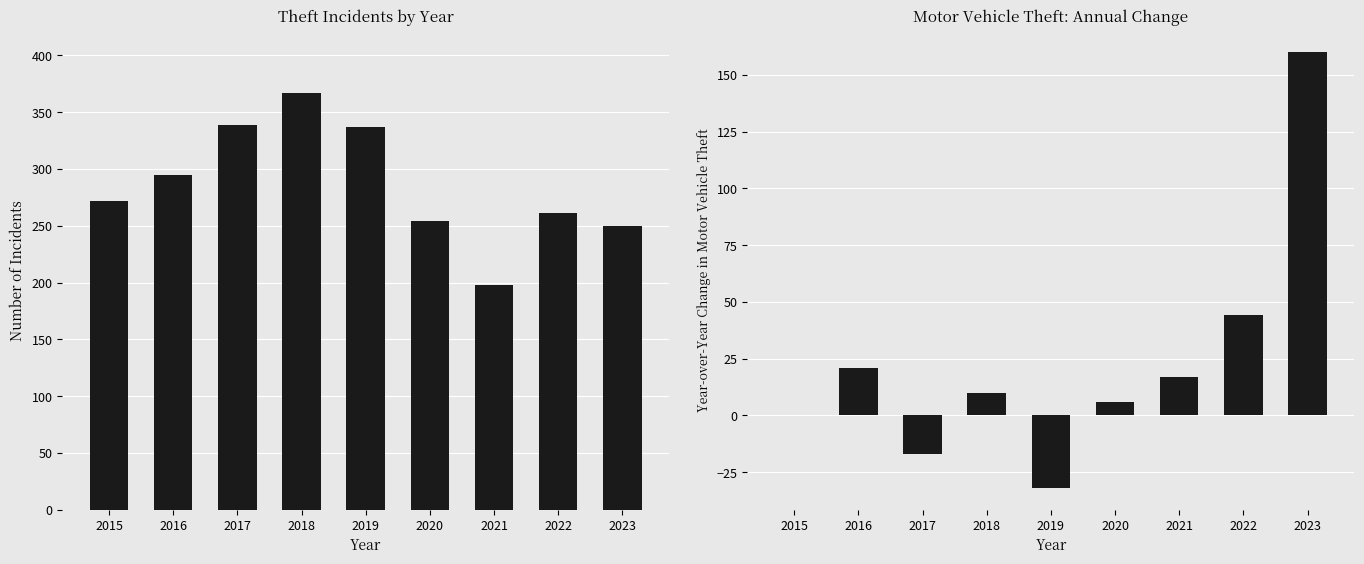

What is the sum of all Motor Vehicle Theft (YoY Change) values?

209